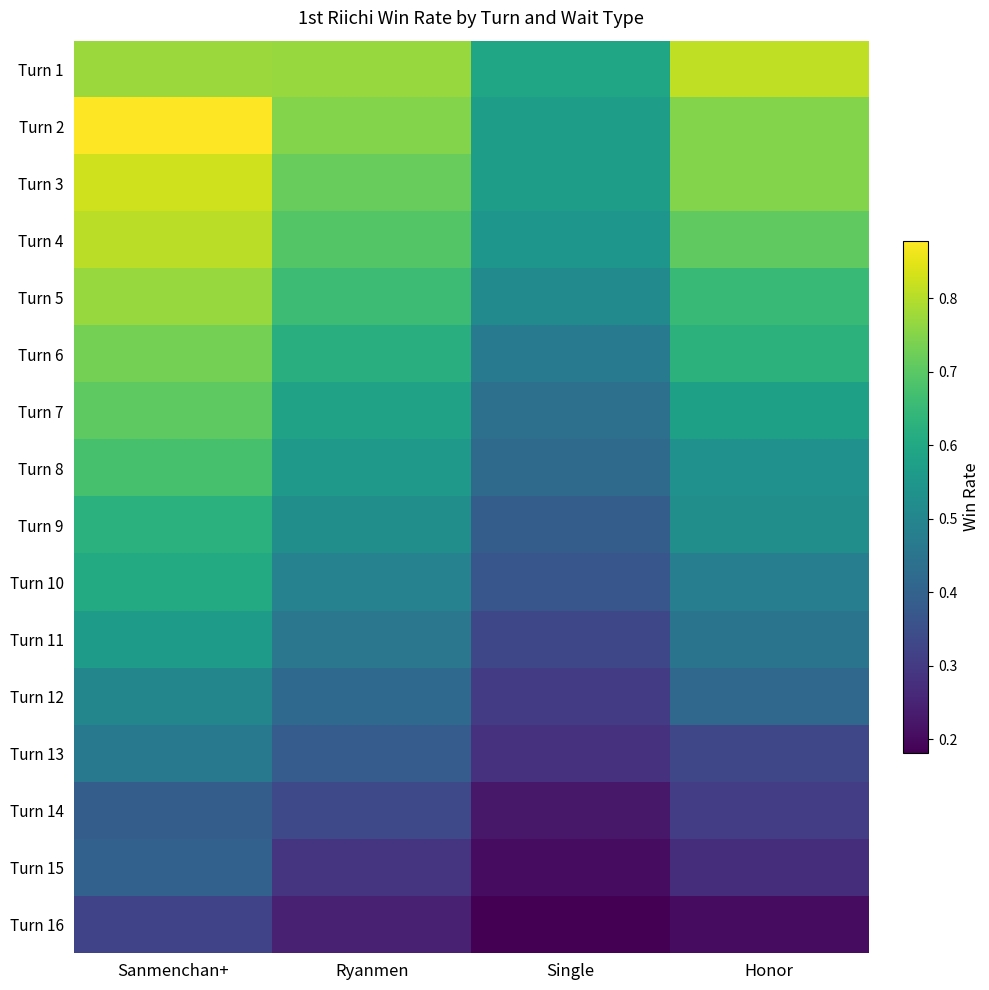

At which category is the sum across all series the highest?

Sanmenchan+